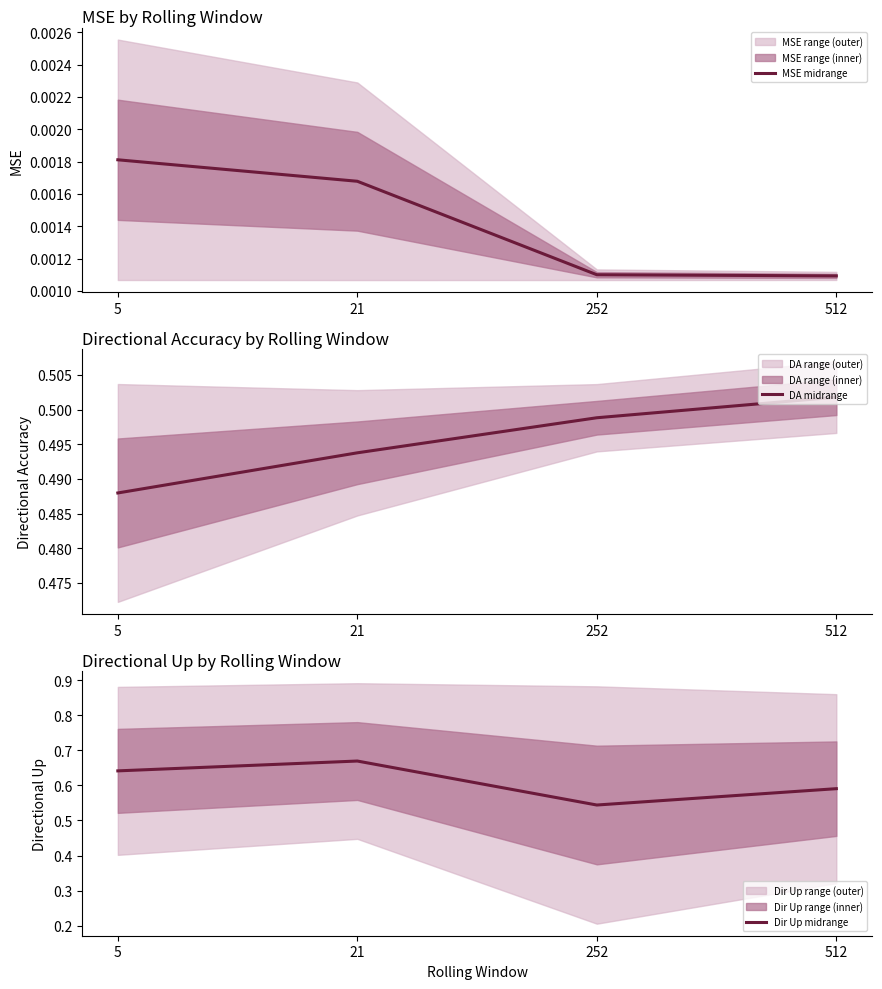

True or false: DA midrange and MSE midrange intersect in this chart.

False